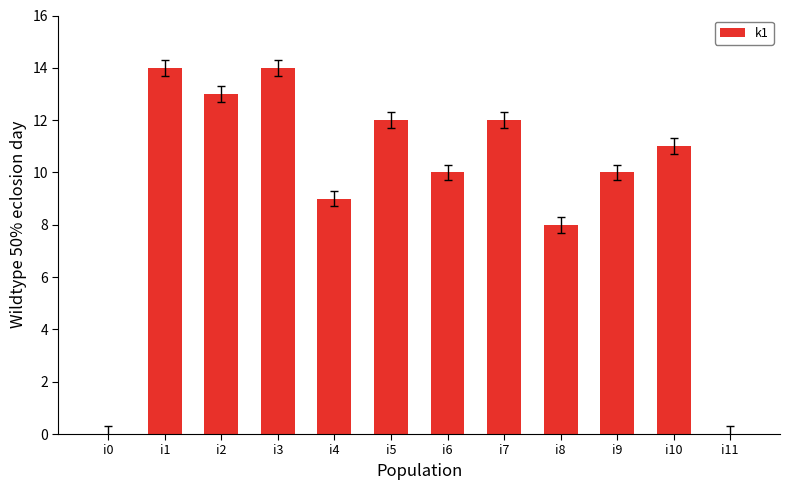

What is the ratio of the value at i1 to the value at i9?

1.4